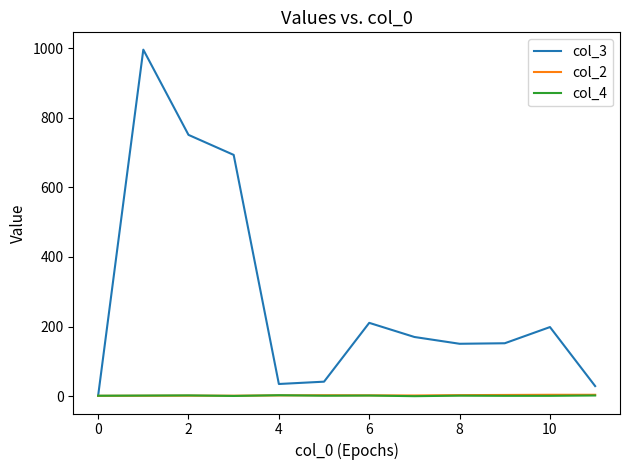

Which series has the largest range (max minus min)?

col_3